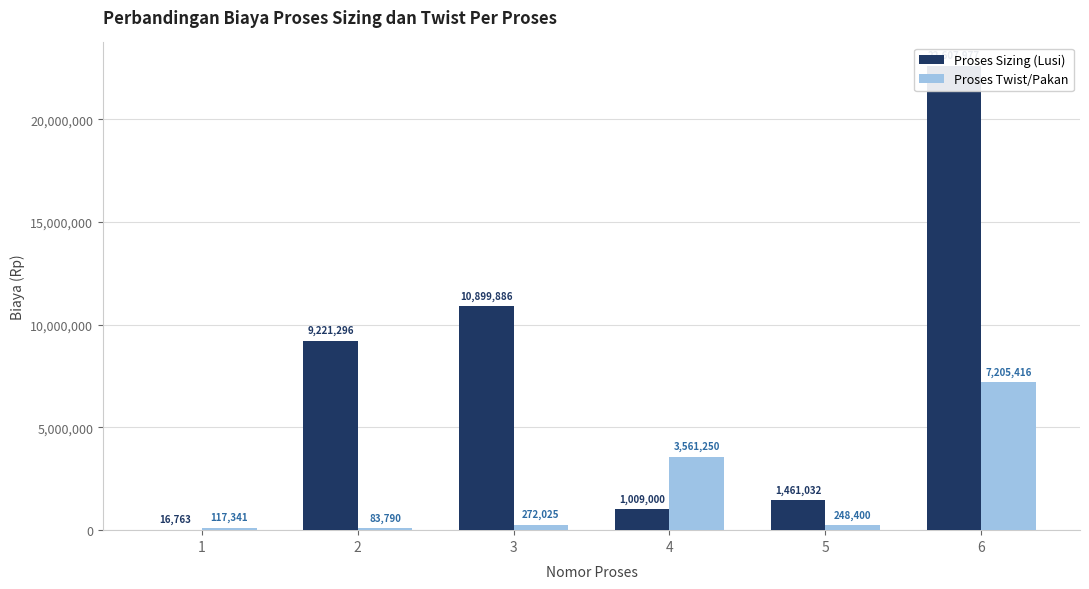

Where is Proses Sizing (Lusi) nearest to the value 11312369?

3